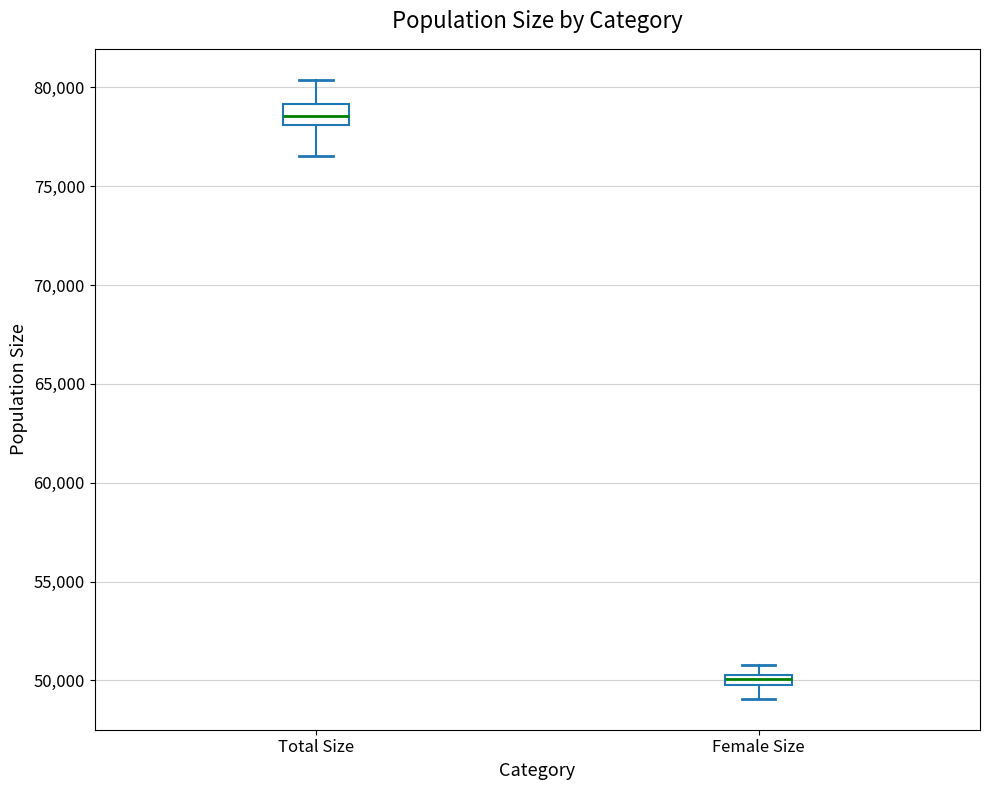

Where is the lower edge of the box for Female Size on the y-axis? The values are not printed on the chart, so give them approximately, as read against the axis.

50000